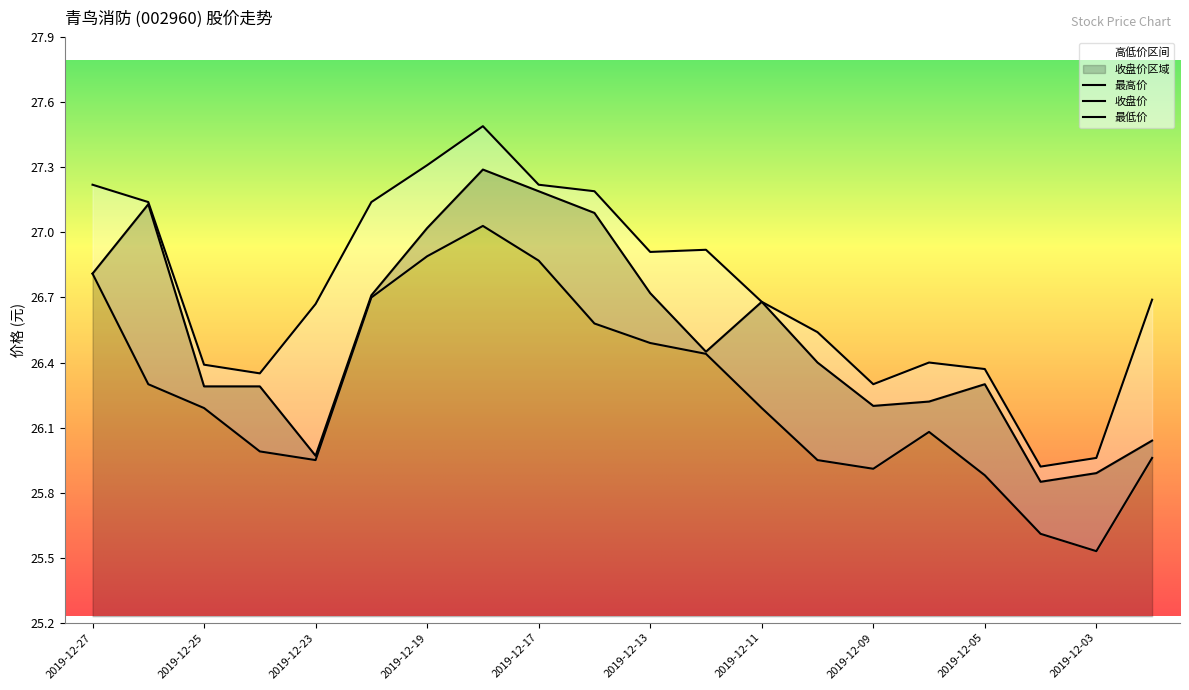

Is the value of 收盘价 at 2019-12-05 greater than the value of 最高价 at 2019-12-16?

No